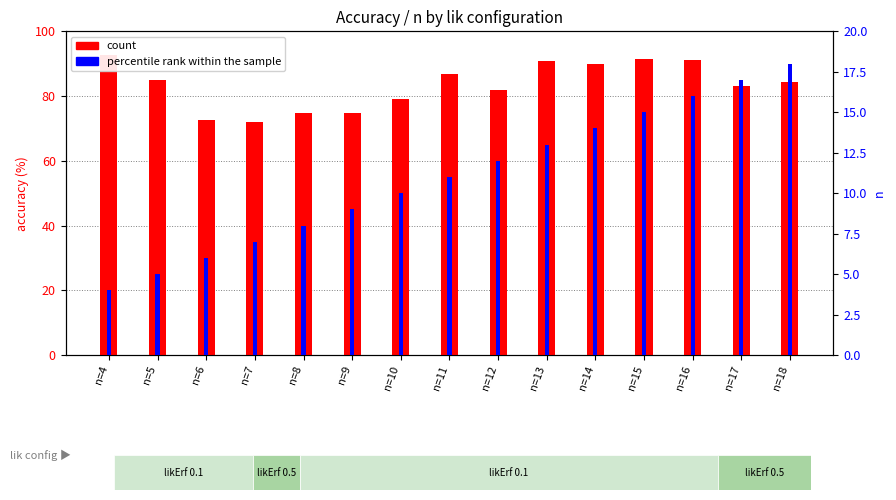

Between n=13 and n=17, which series saw the biggest shift?

count